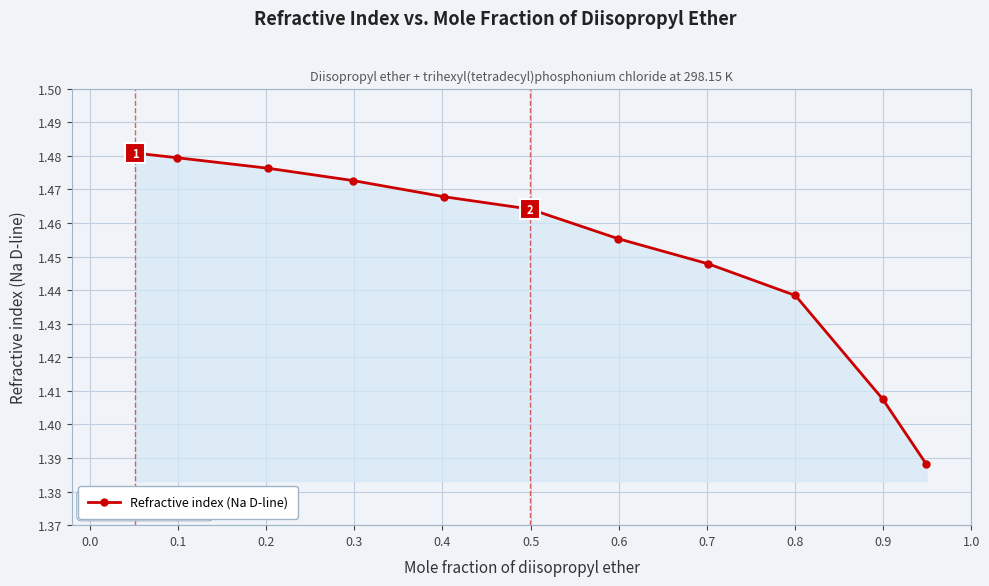

What is the sum of all values?

16.0